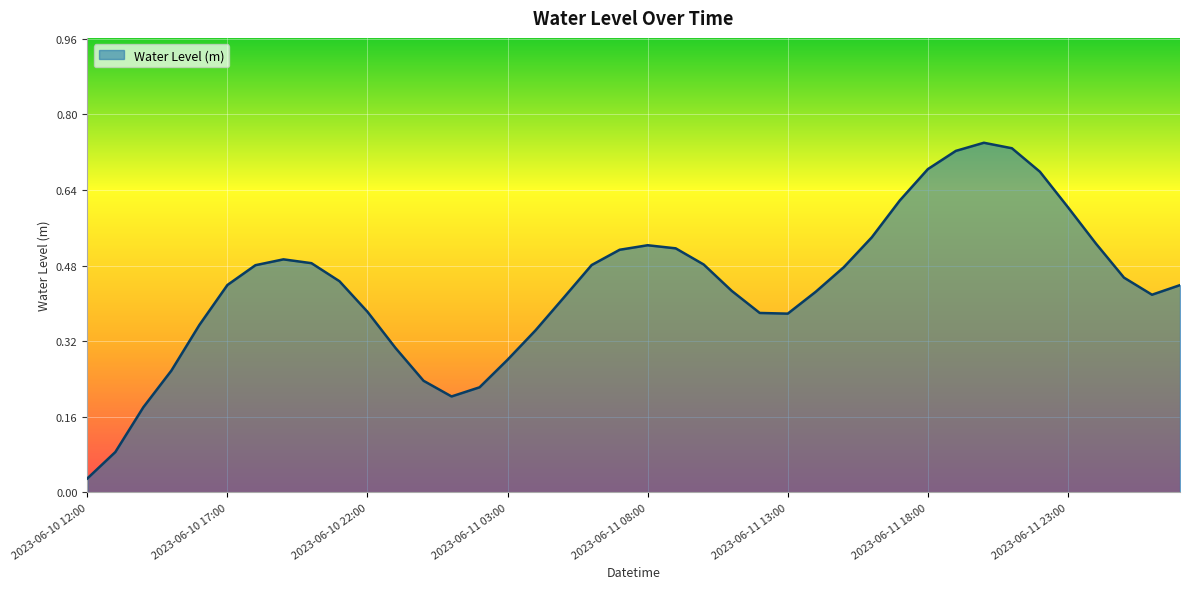

Reading left to right, extract all data points from this chart.

0.0	0.1	0.2	0.3	0.4	0.4	0.5	0.5	0.5	0.4	0.4	0.3	0.2	0.2	0.2	0.3	0.3	0.4	0.5	0.5	0.5	0.5	0.5	0.4	0.4	0.4	0.4	0.5	0.5	0.6	0.7	0.7	0.7	0.7	0.7	0.6	0.5	0.5	0.4	0.4